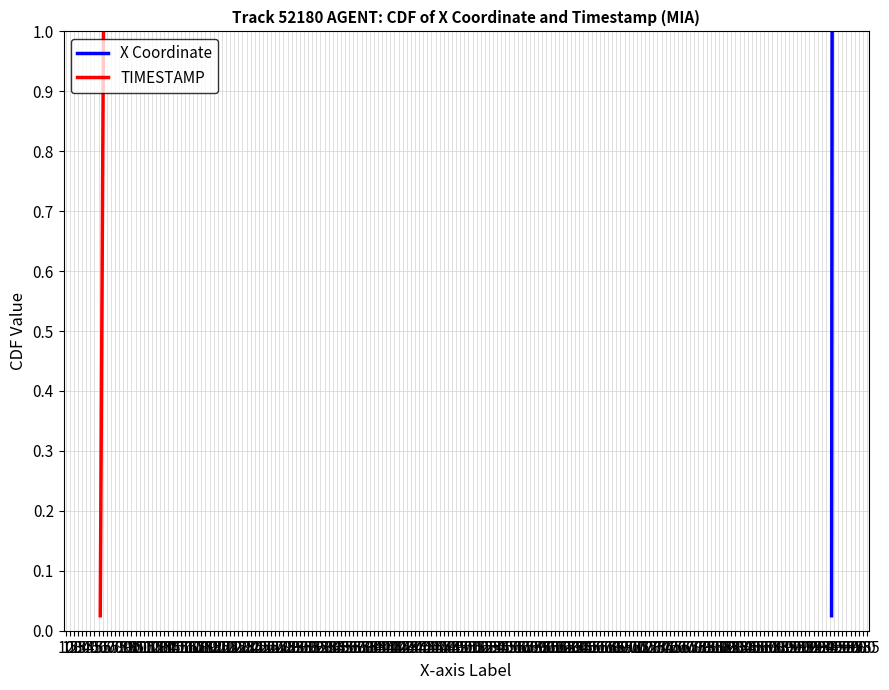

True or false: TIMESTAMP and X Coordinate intersect in this chart.

False